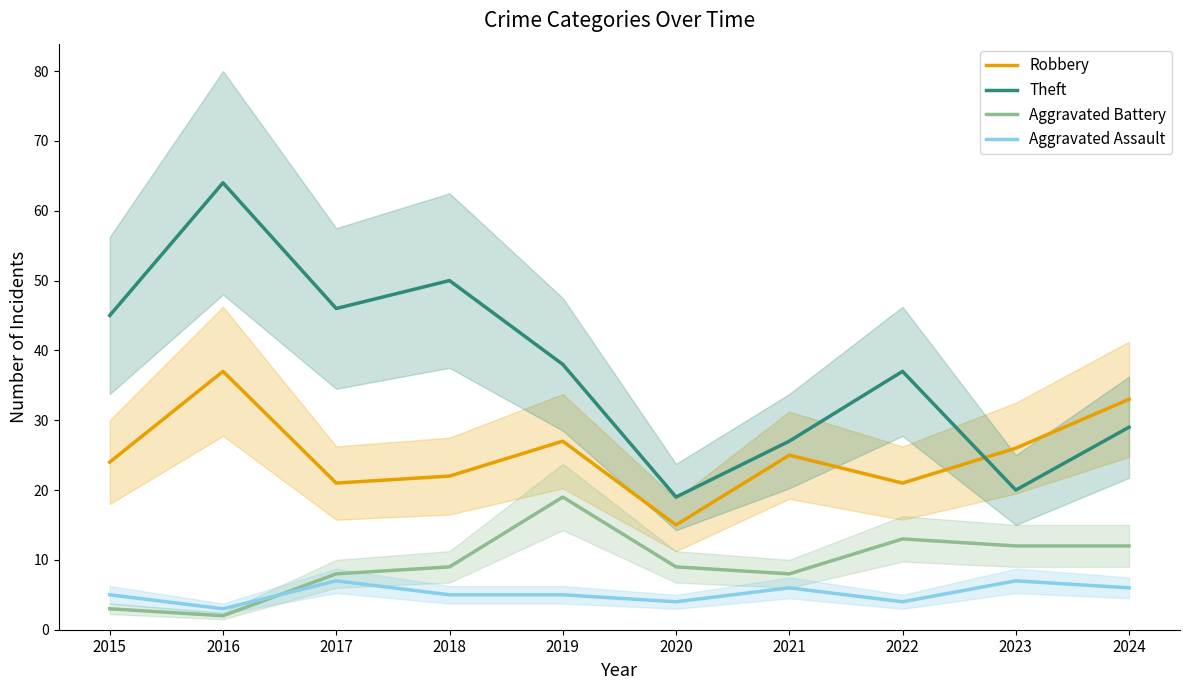

At how many categories does at least one series exceed 57?

1